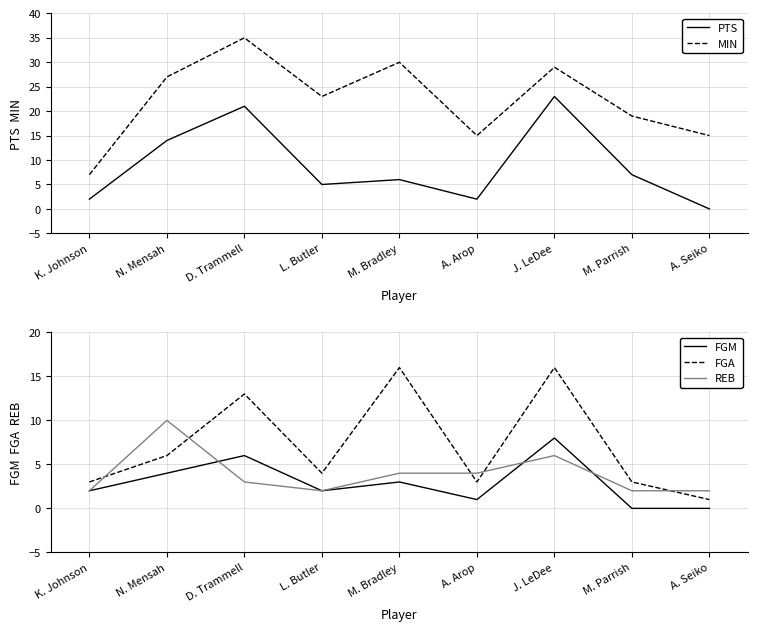

Reading right to left, transcribe all the data shown in this chart.

PTS: 0	7	23	2	6	5	21	14	2
MIN: 15	19	29	15	30	23	35	27	7
FGM: 0	0	8	1	3	2	6	4	2
FGA: 1	3	16	3	16	4	13	6	3
REB: 2	2	6	4	4	2	3	10	2